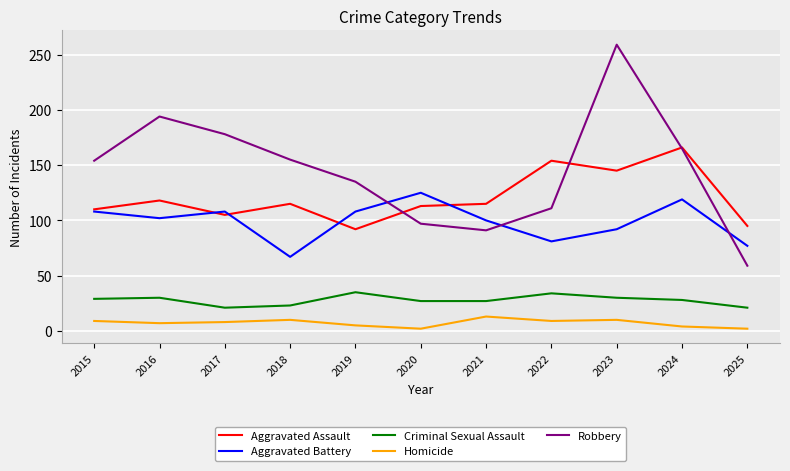

Is the value of Criminal Sexual Assault at 2016 greater than the value of Aggravated Battery at 2021?

No